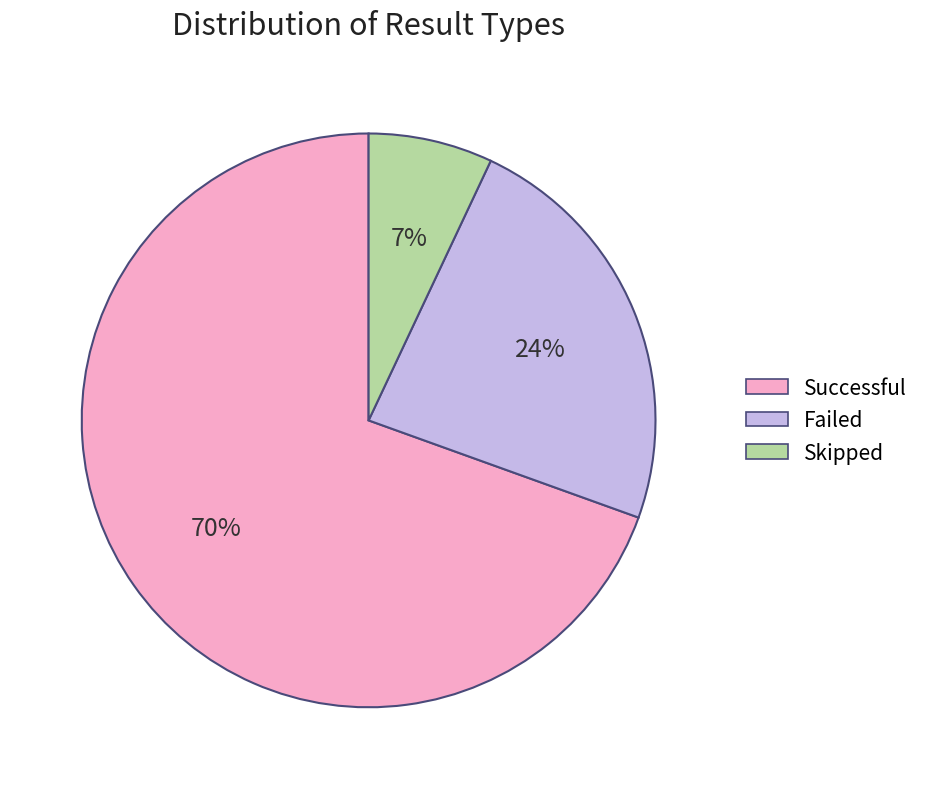

To the nearest percent, what is the difference between the Skipped and Successful slice percentages?

62%